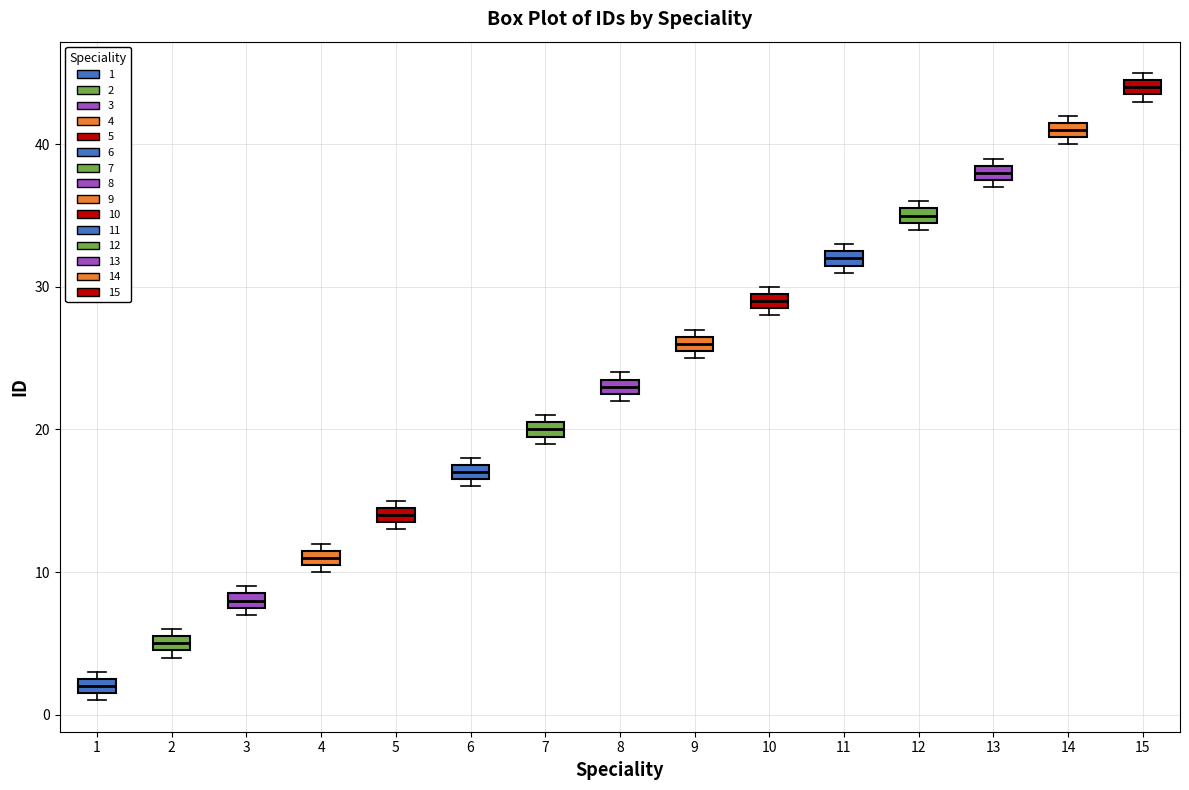

Which box has the lowest median line?

1